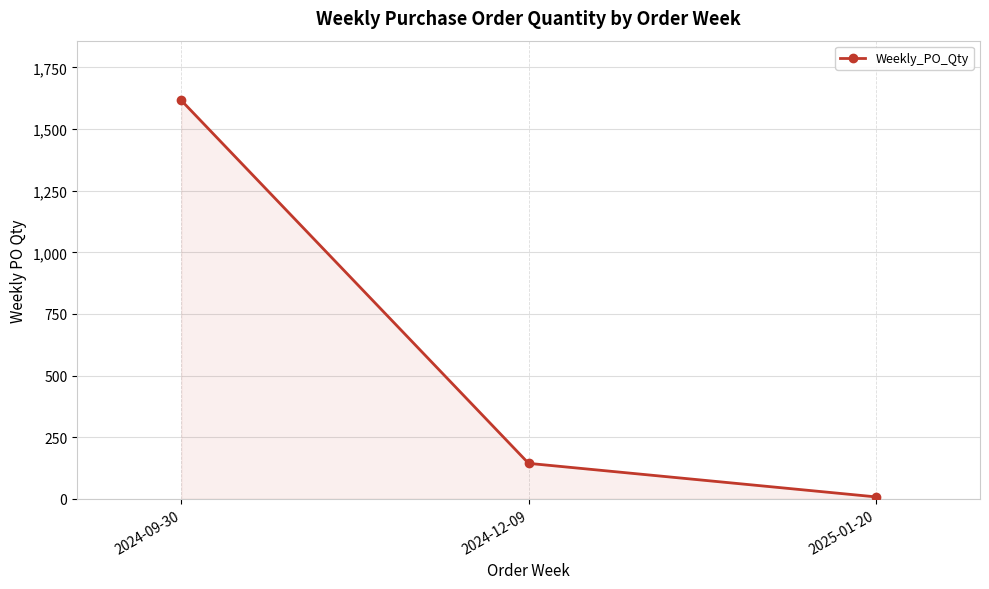

What is the label of the 2nd point from the right?

2024-12-09